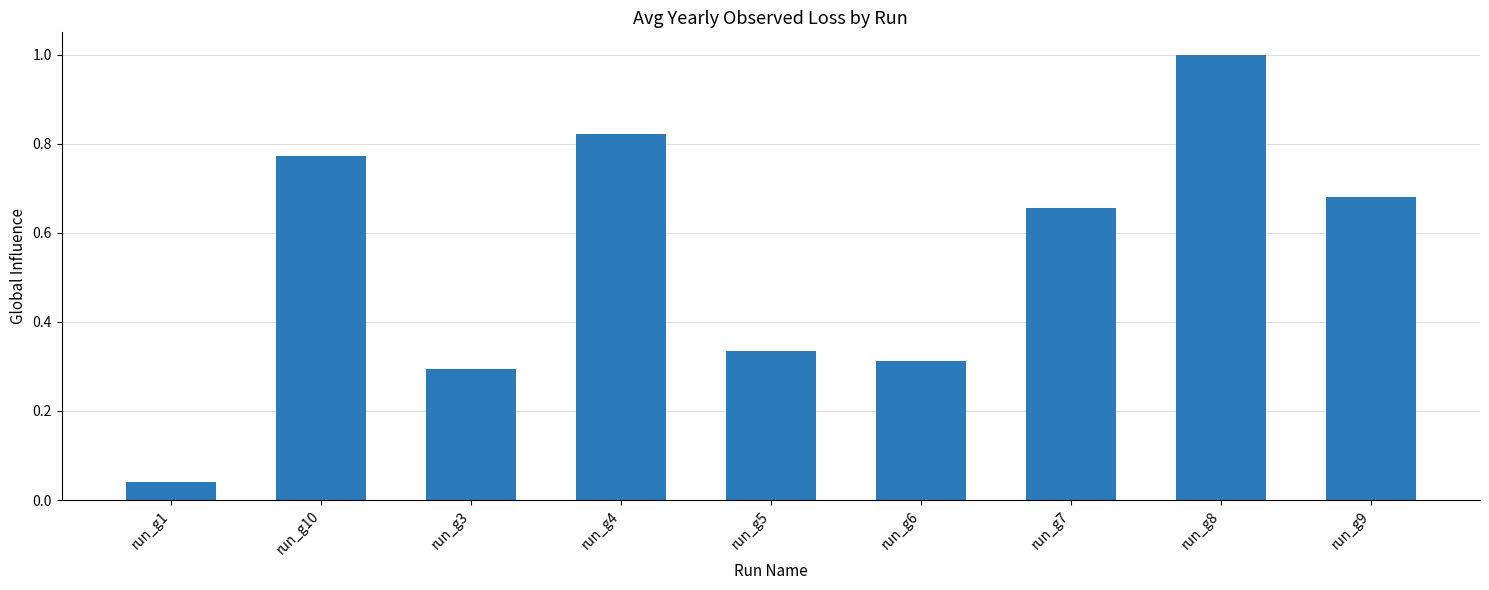

The value at run_g5 is 0.3. True or false?

True